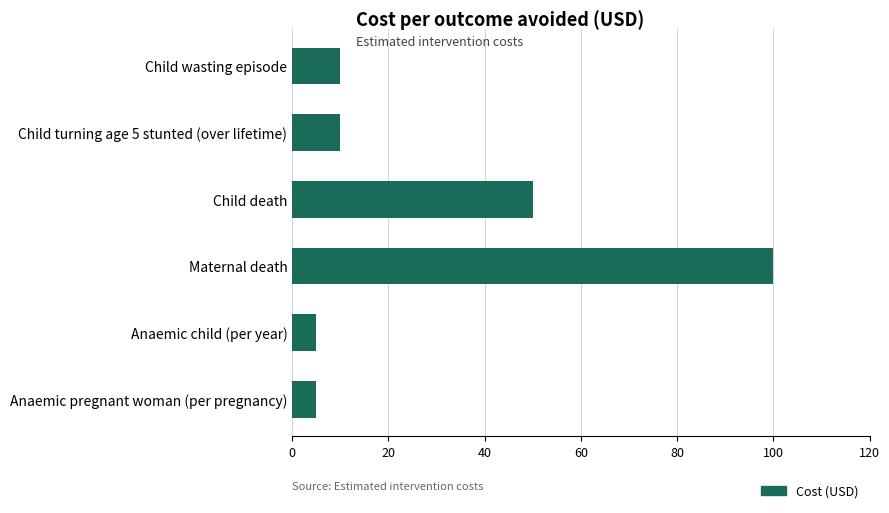

What is the change in value from Child turning age 5 stunted (over lifetime) to Anaemic pregnant woman (per pregnancy)?

-5